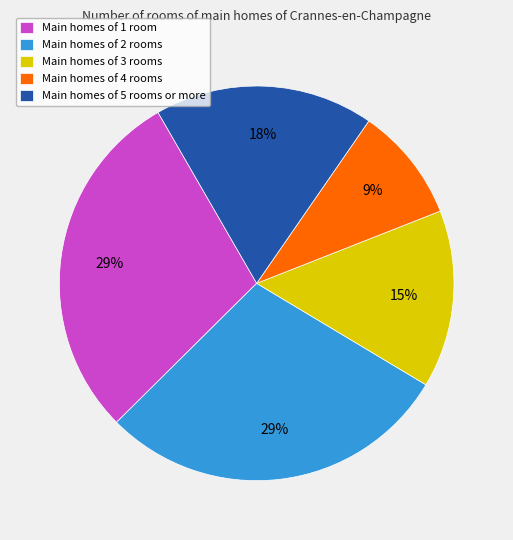

Which category has the smallest portion of the pie?

Main homes of 4 rooms